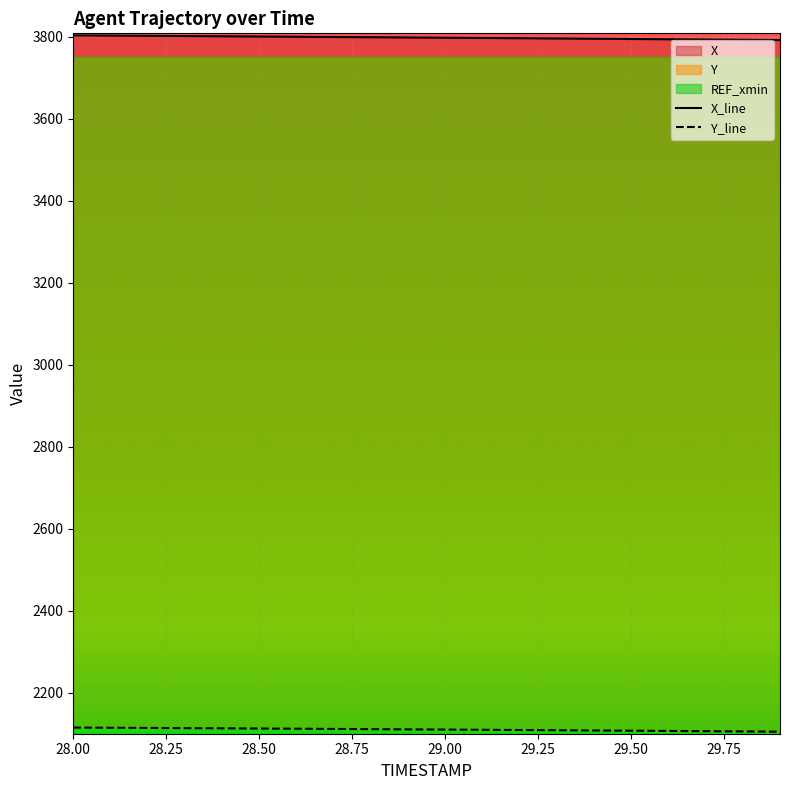

Rank the series by their average value, from lowest to highest.

Y, X